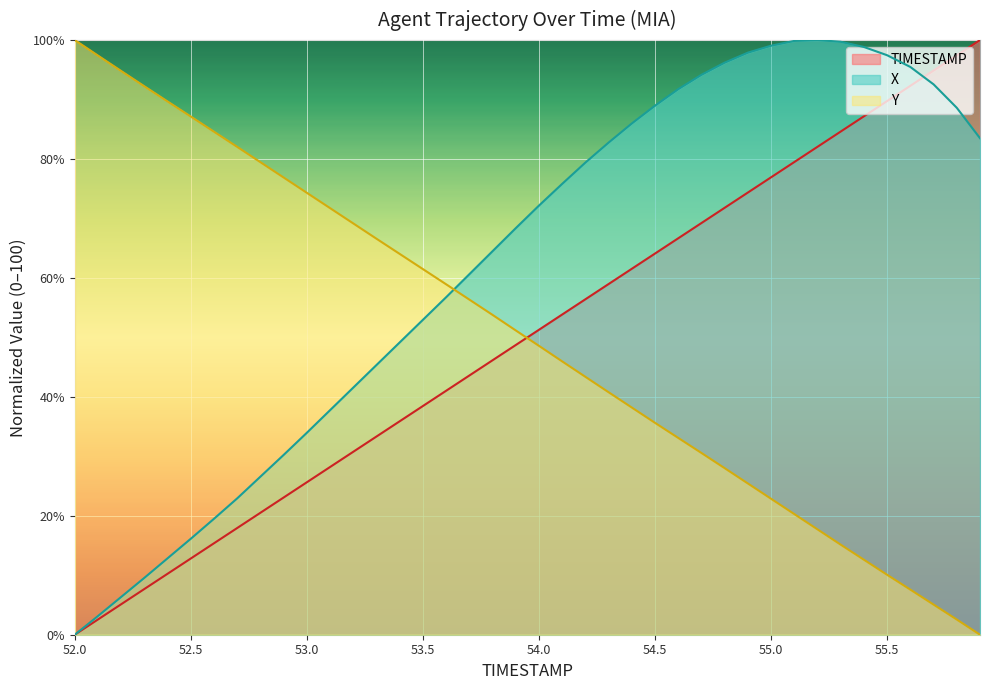

After their last crossing, which series has the higher values: Y or TIMESTAMP?

TIMESTAMP